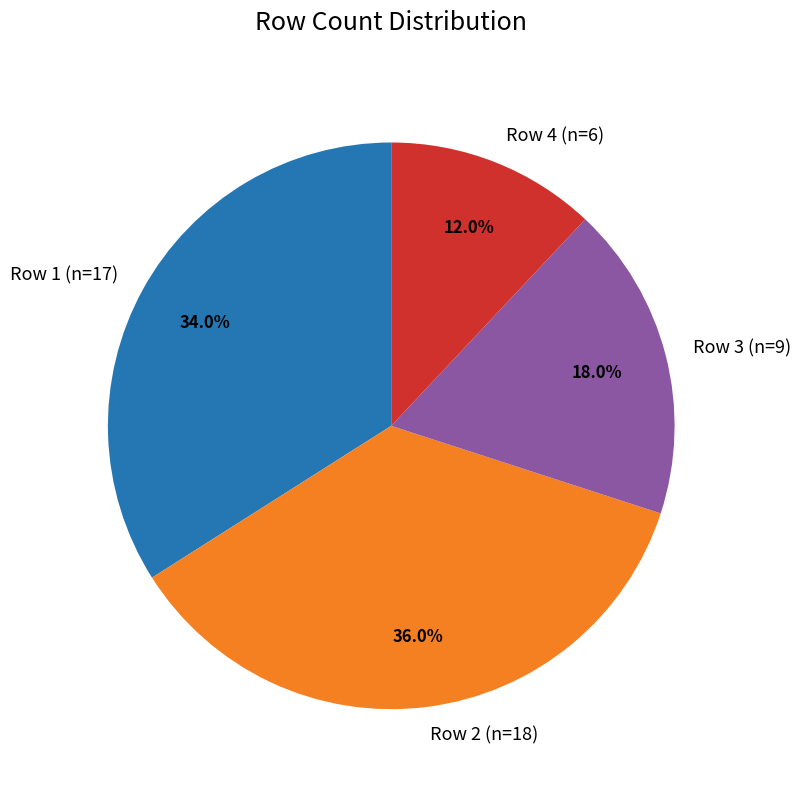

Is Row 2 (n=18) the majority of the pie?

No